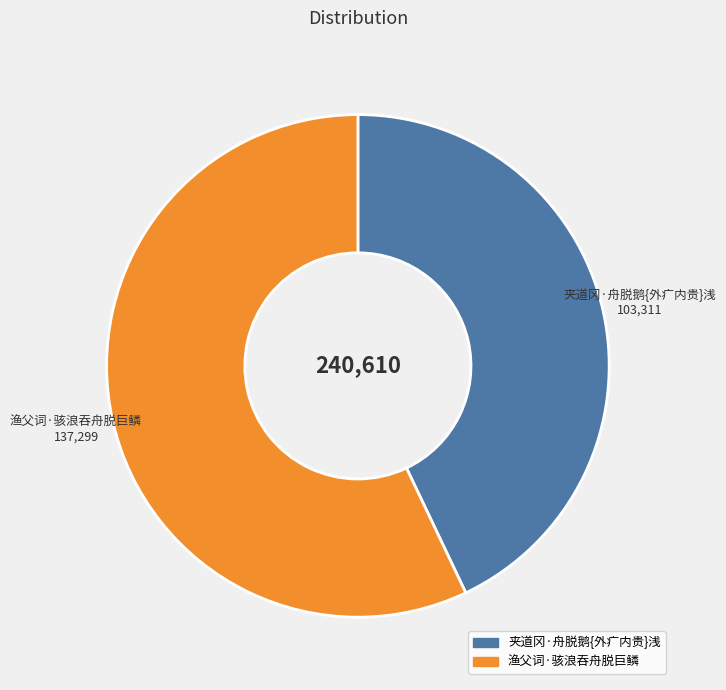

Is the sum of 渔父词·骇浪吞舟脱巨鳞 and 夹道冈·舟脱鹅{外疒内贵}浅 greater than half?

Yes